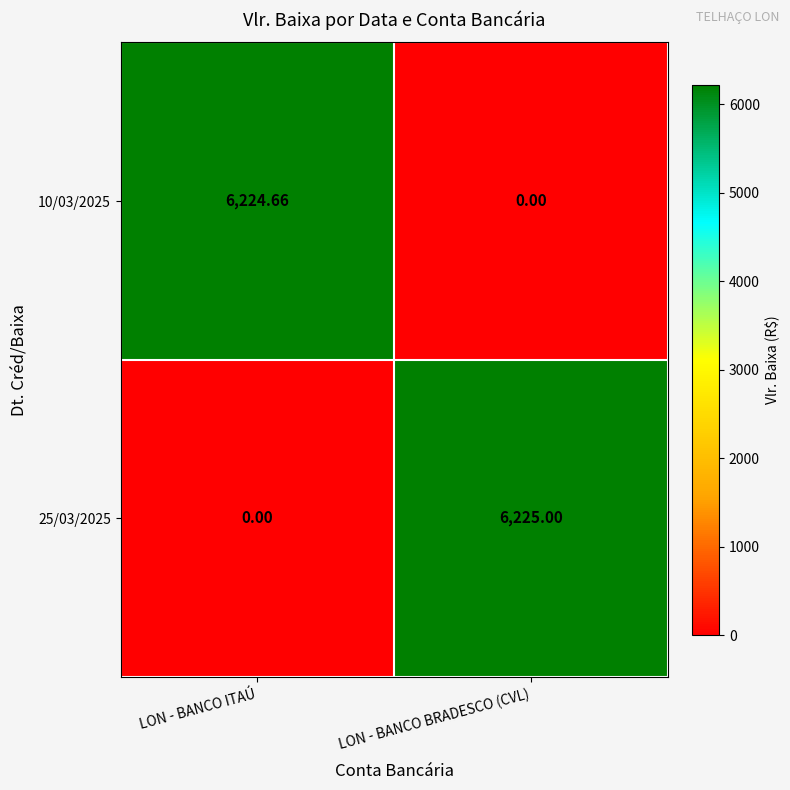

List the labels in order of 25/03/2025 value, smallest first.

LON - BANCO ITAÚ, LON - BANCO BRADESCO (CVL)